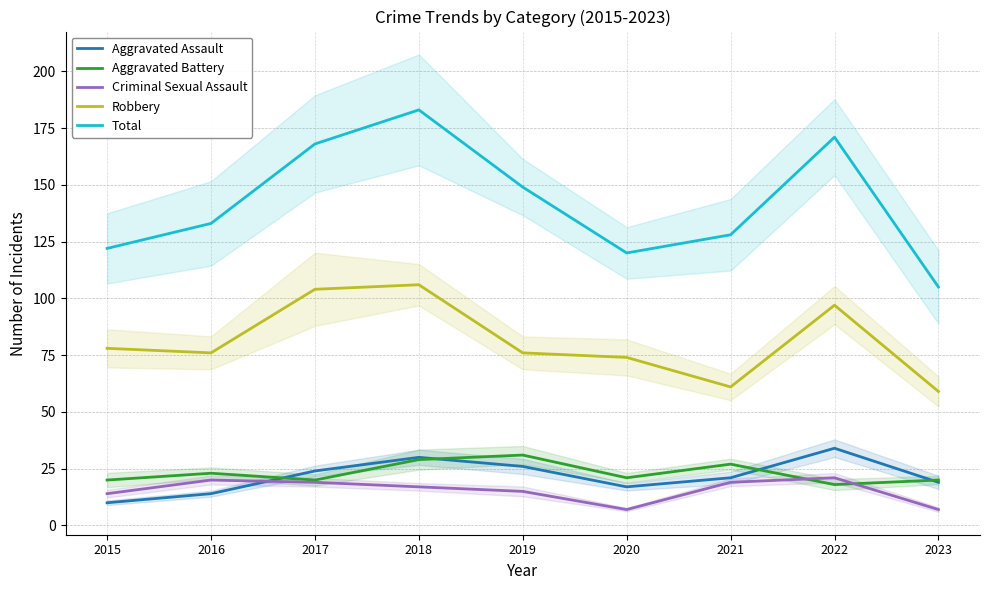

List the series in order of their peak value, lowest first.

Criminal Sexual Assault, Aggravated Battery, Aggravated Assault, Robbery, Total